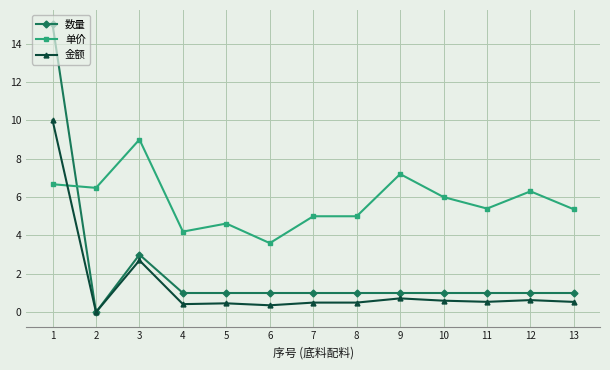

How many intersections are there between 金额 and 单价?

1